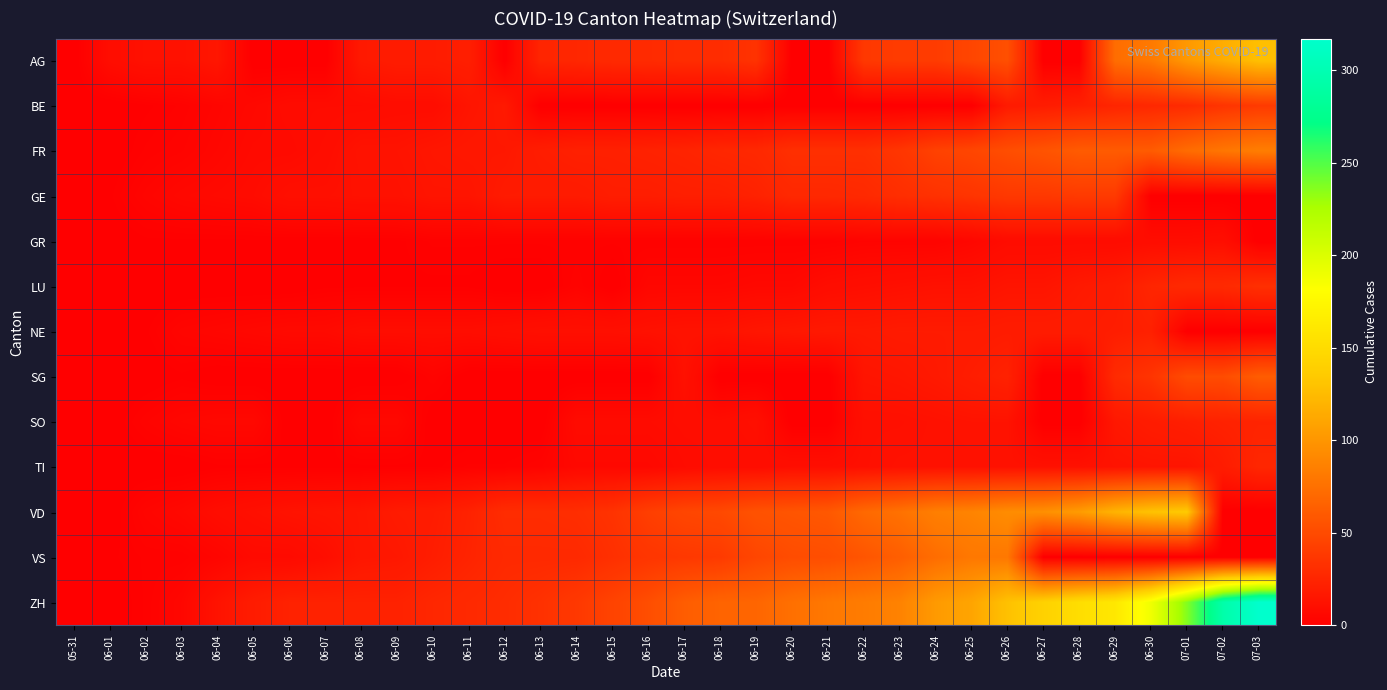

Which series has the largest range (max minus min)?

ZH